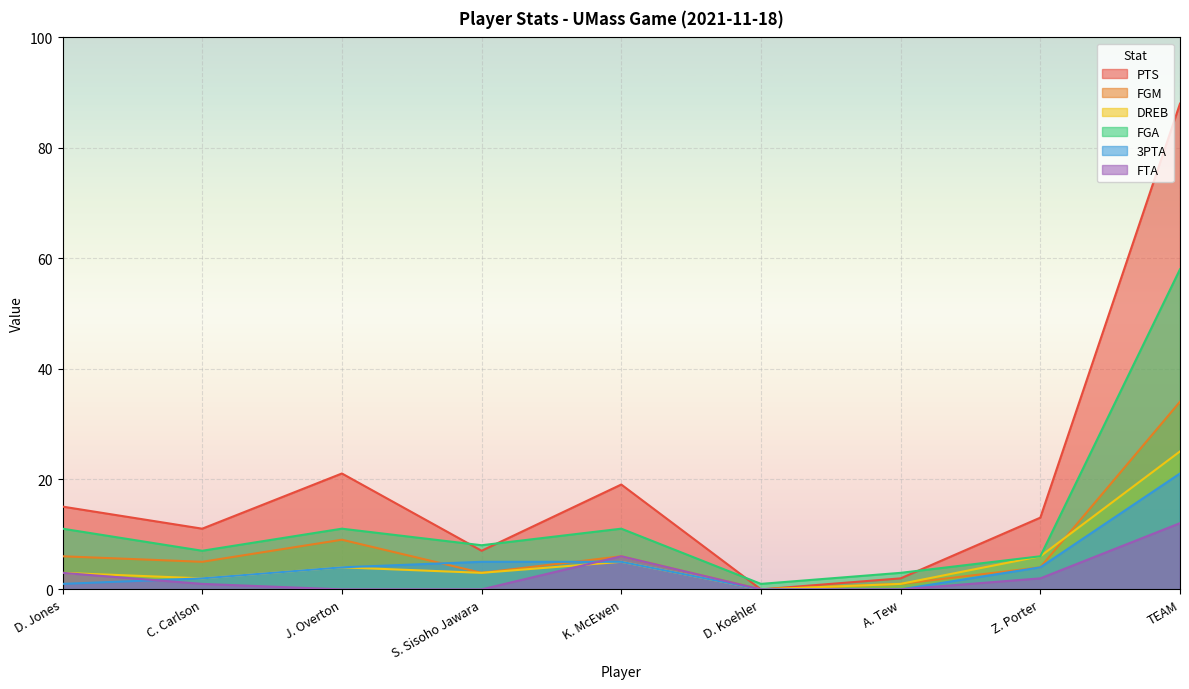

True or false: FGA has a value of 100 at TEAM.

False